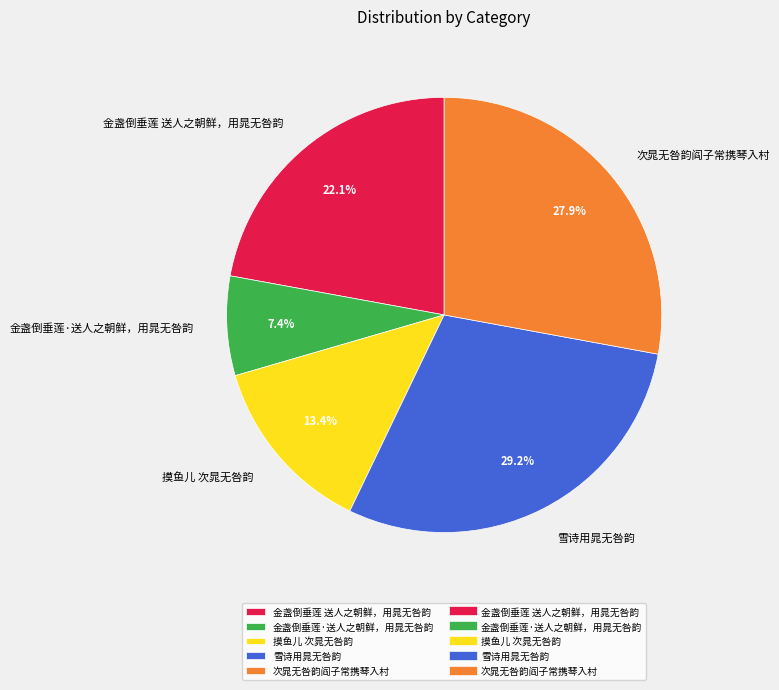

To the nearest percent, what percentage of the pie is 金盏倒垂莲·送人之朝鲜，用晁无咎韵?

7%